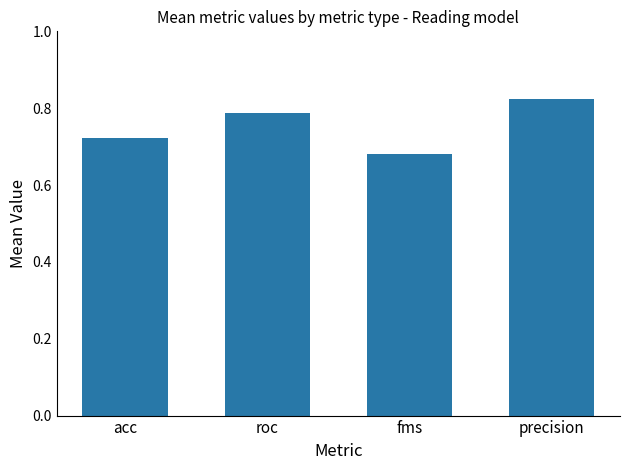

What is the difference between the second highest and second lowest values?

0.1